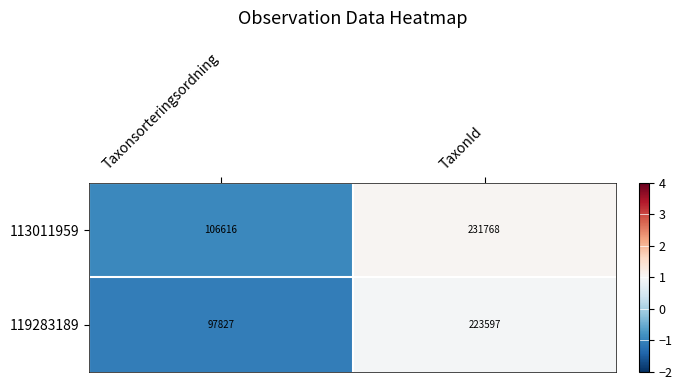

True or false: 113011959 has a value of 24600 at Taxonsorteringsordning.

False